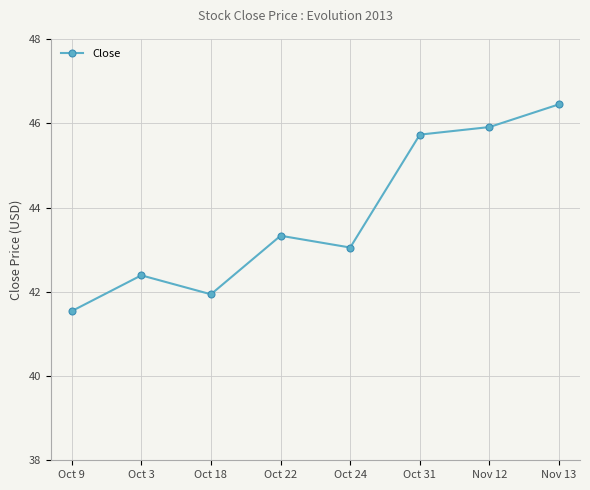

True or false: the data has more than 0 interior local peaks.

True